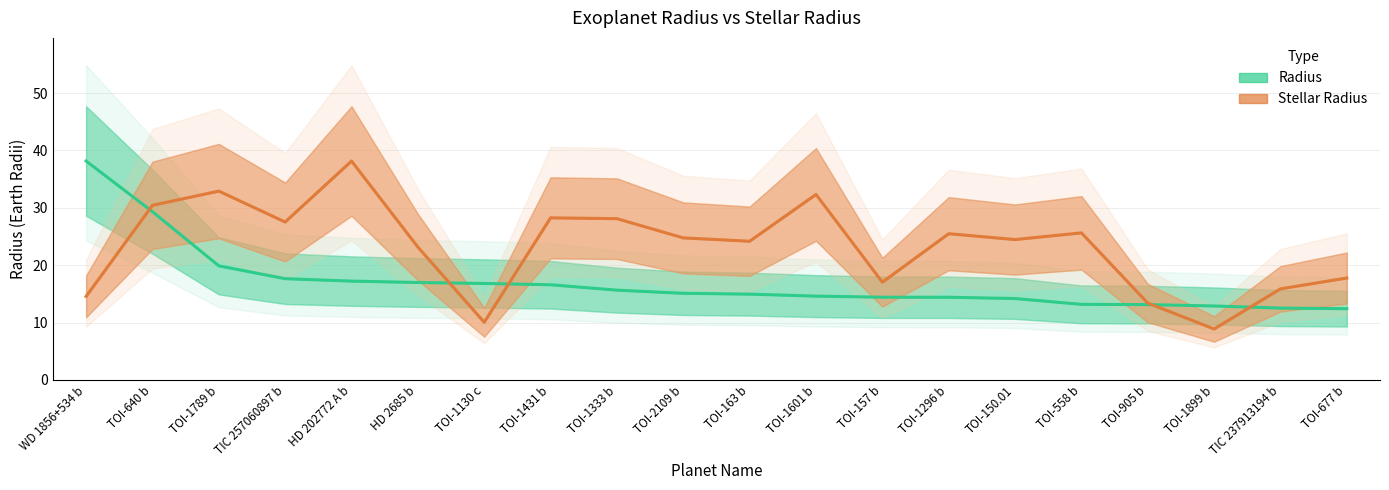

True or false: Stellar Radius and Radius intersect in this chart.

True